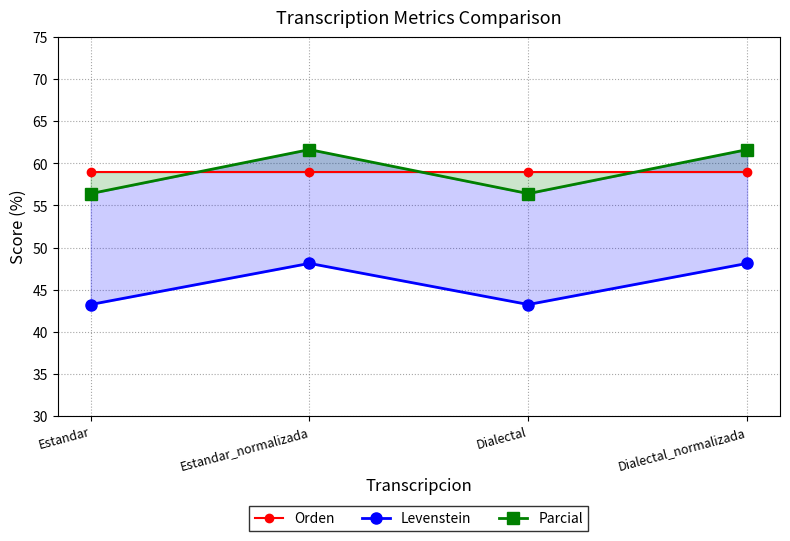

How many distinct data groups are displayed?

3